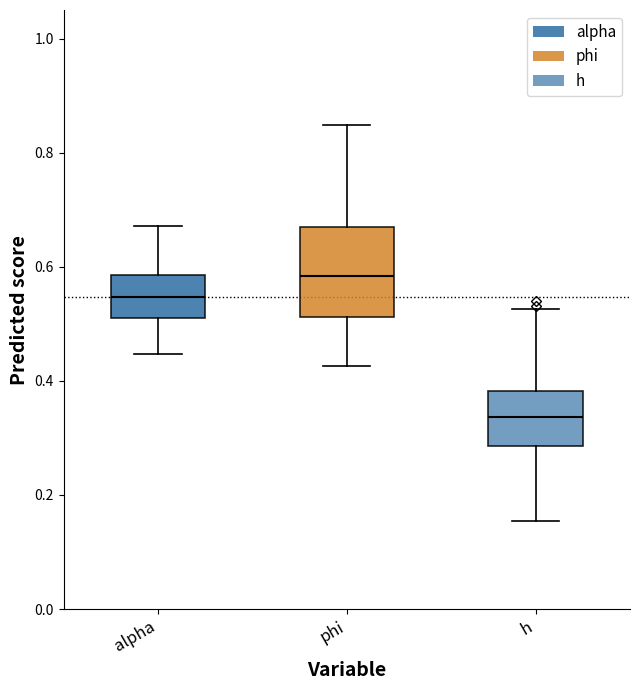

Which box is the tallest, from its lower edge to its upper edge?

phi